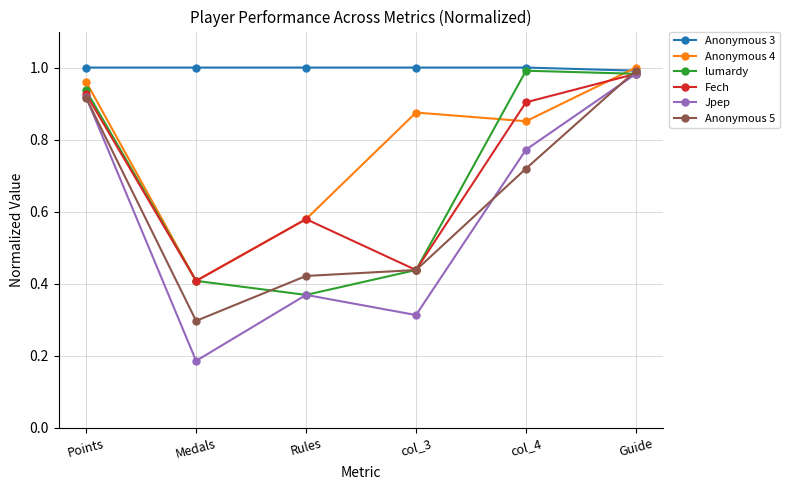

How many interior local valleys does the Jpep series have?

2